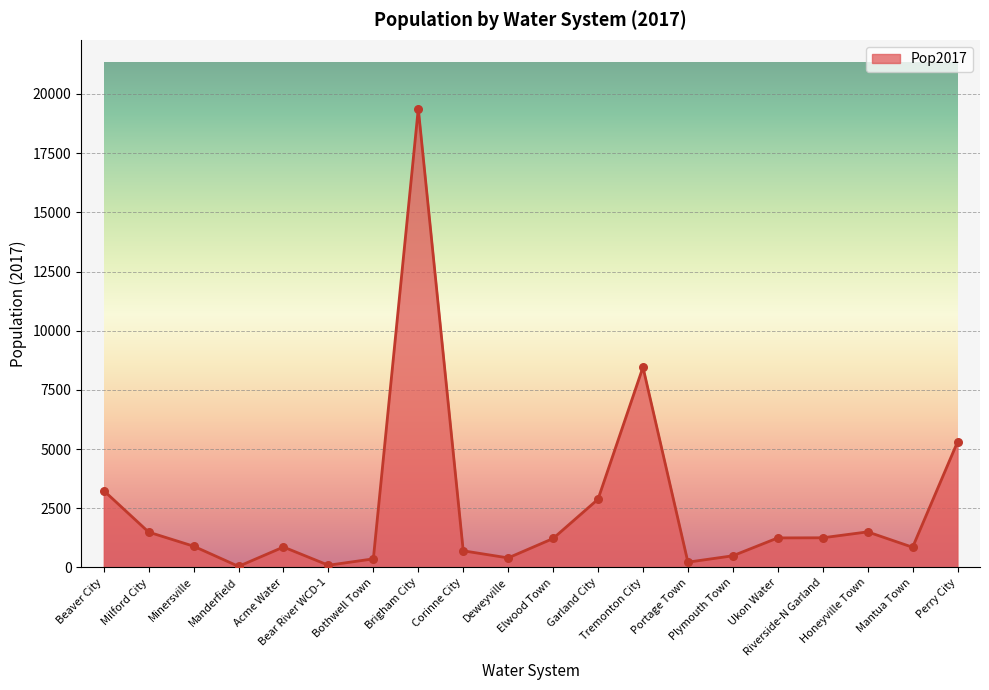

What is the difference between the maximum and minimum values?

19338